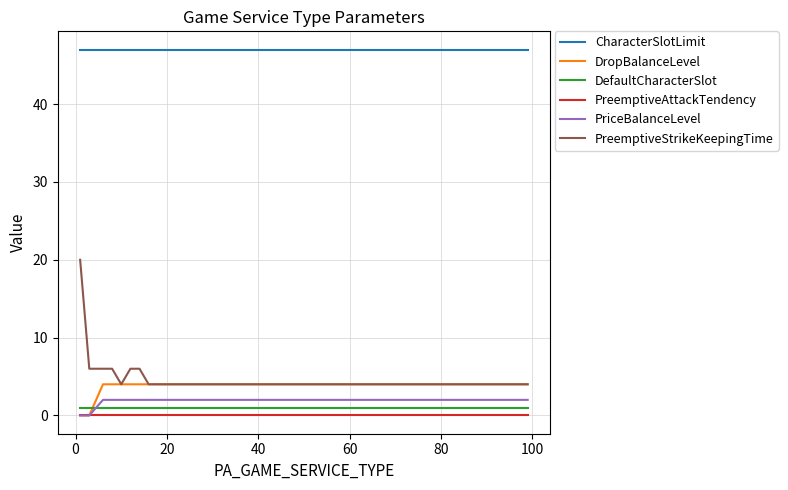

True or false: PreemptiveStrikeKeepingTime and PriceBalanceLevel cross at least once.

False